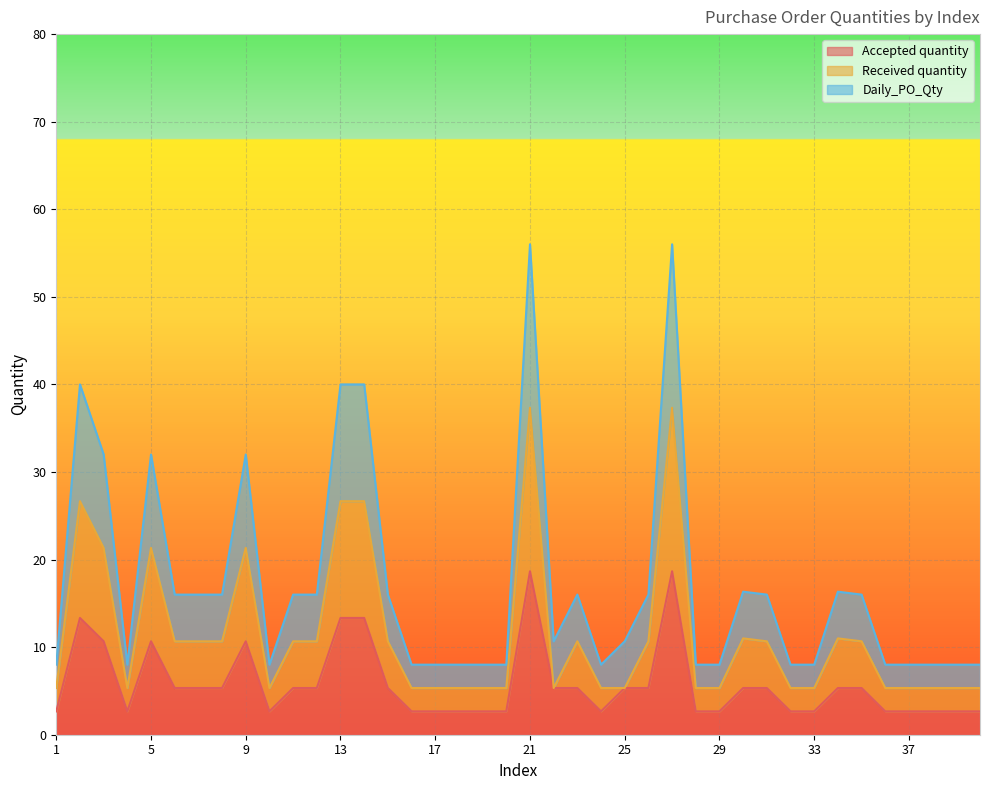

In Daily_PO_Qty, how many points are lower than both neighbors (excluding endpoints)?

4